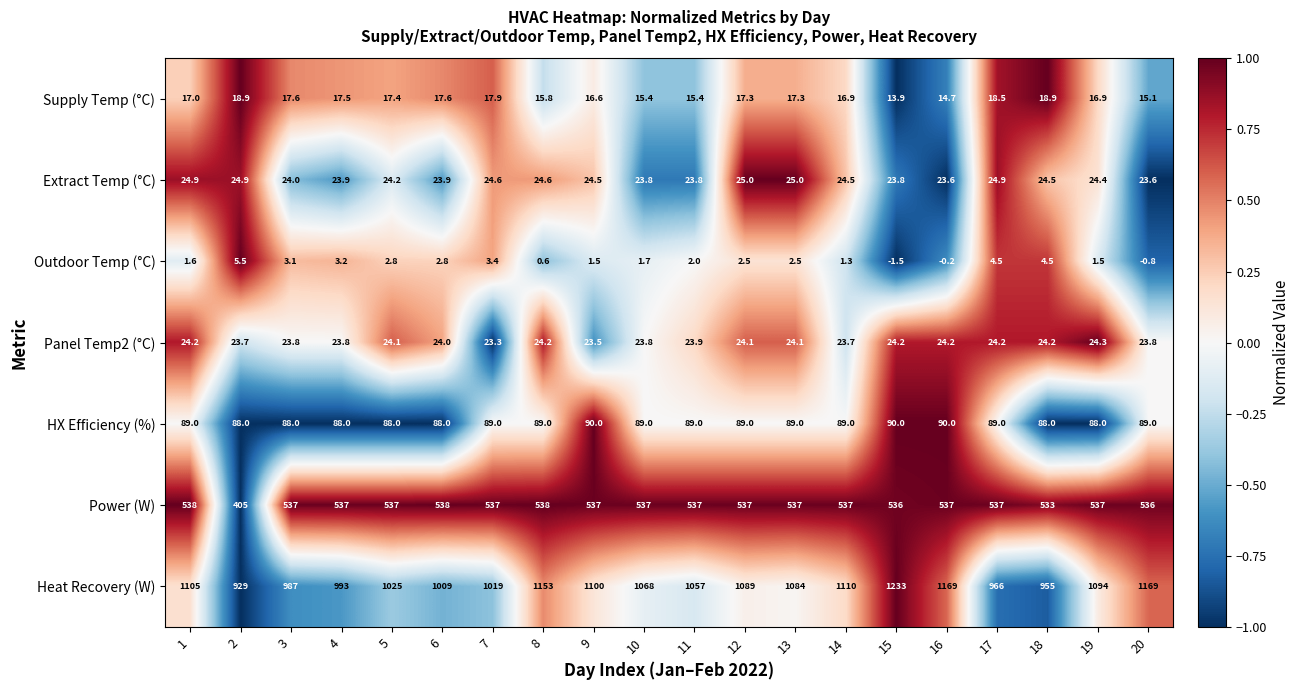

What is the maximum value shown in the chart?

1233.0